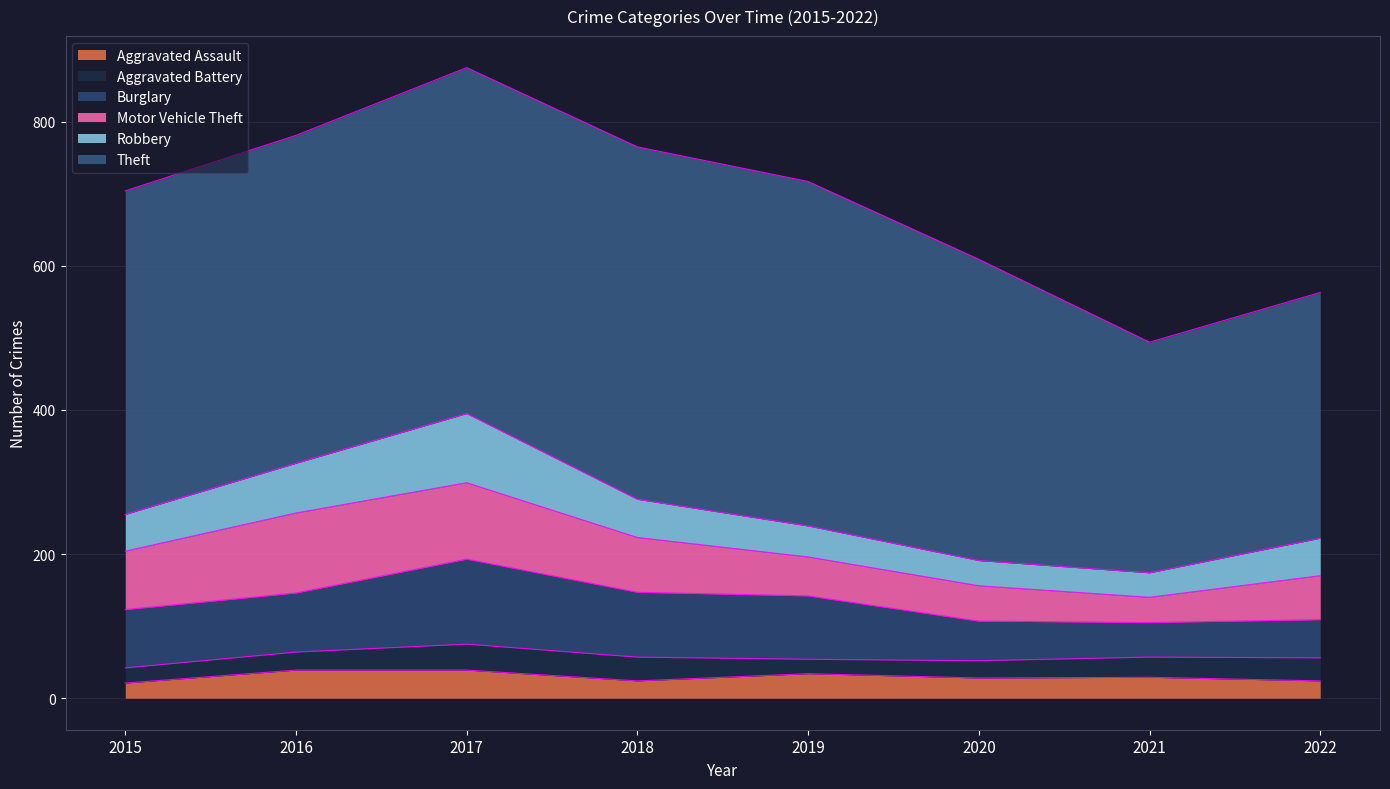

Rank the series by their maximum value, from highest to lowest.

Theft, Burglary, Motor Vehicle Theft, Robbery, Aggravated Assault, Aggravated Battery